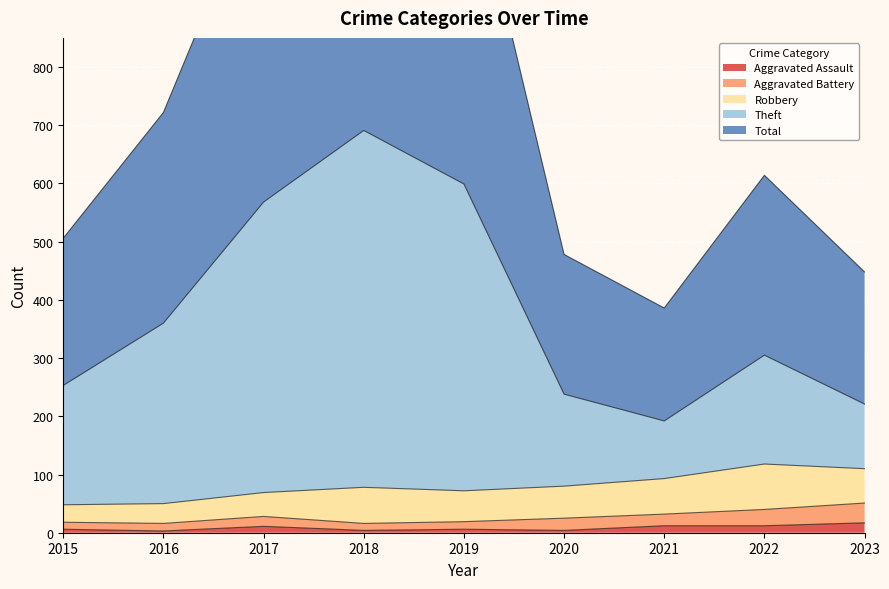

Is it true that Aggravated Assault equals 17 at 2023?

True